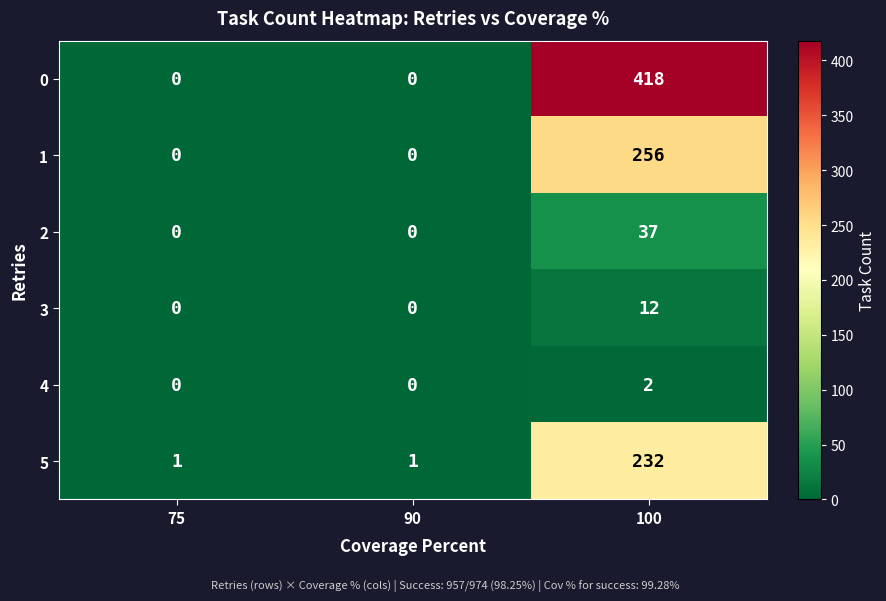

Count the 1 values in the range 0 to 256.

3